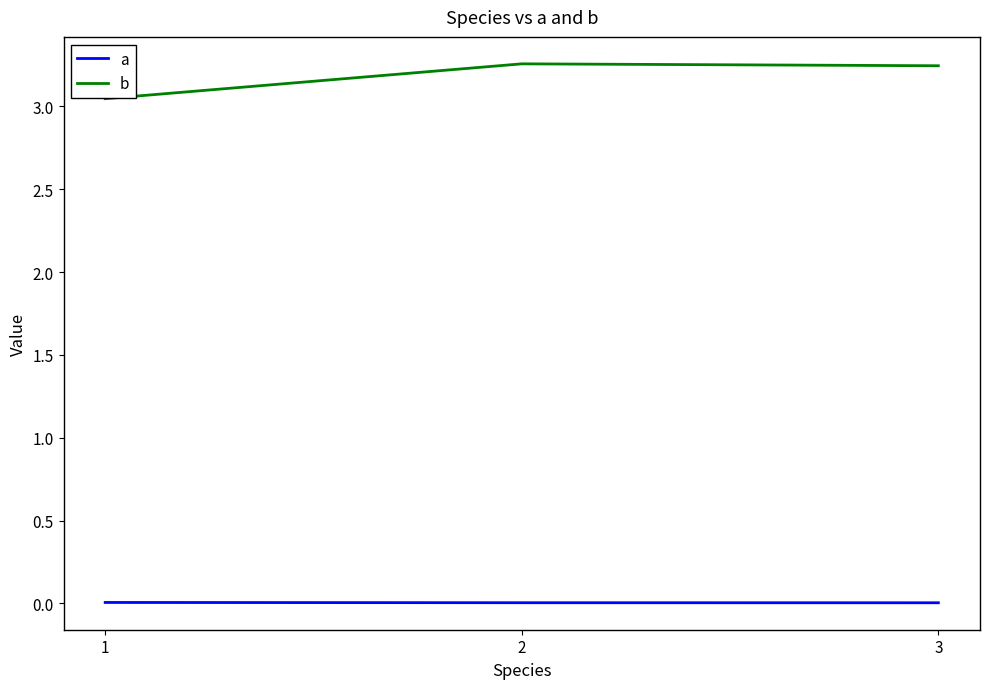

Rank the series at 1 from highest to lowest value.

b, a